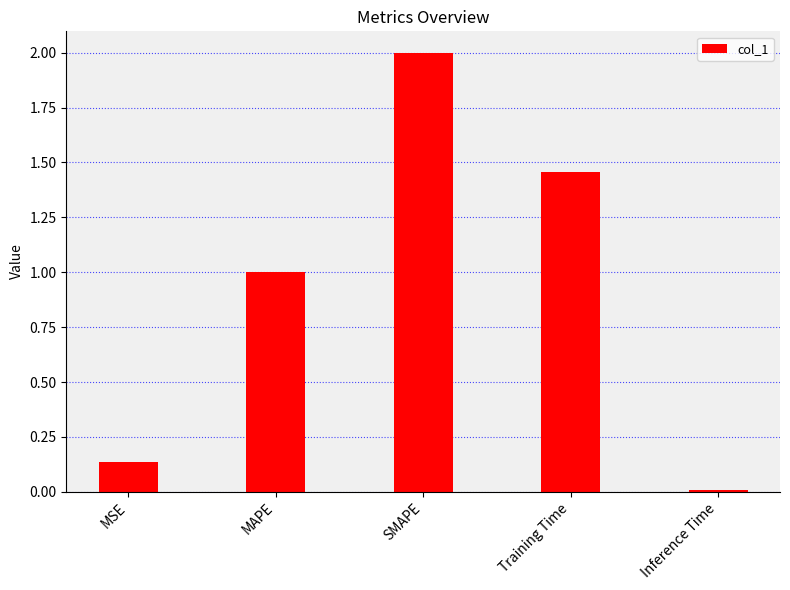

What is the difference between the maximum and minimum values?

2.0